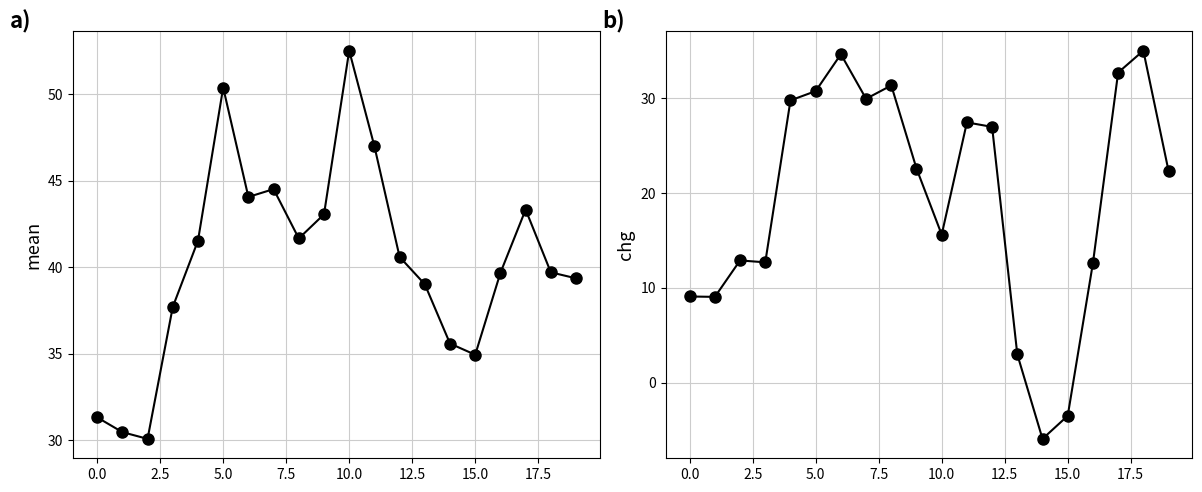

What is the sum of all chg values?

389.0